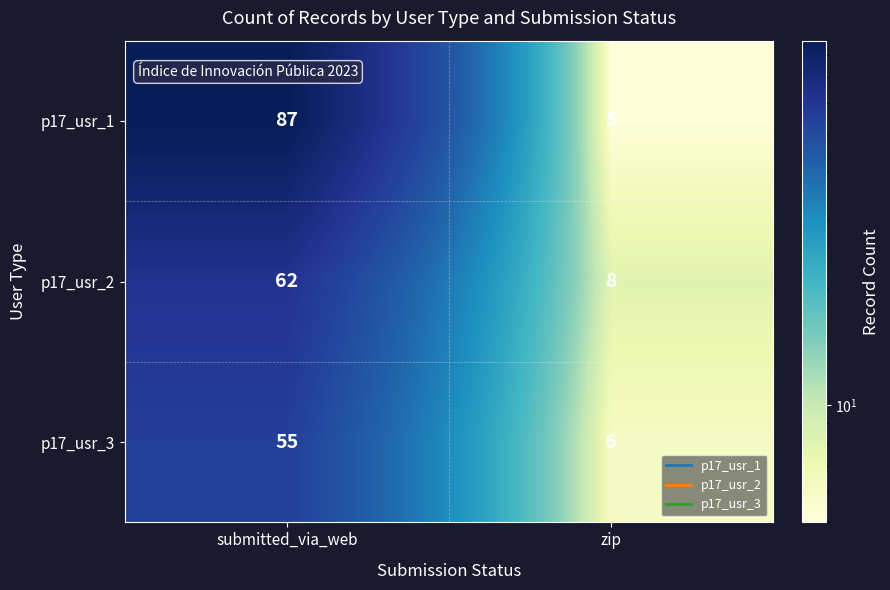

What is the difference between the p17_usr_2 values at submitted_via_web and zip?

54